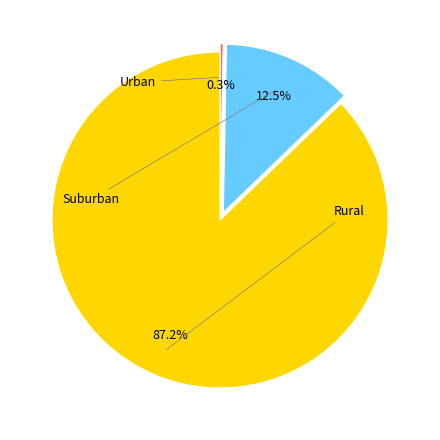

Does any single category account for the majority?

Yes